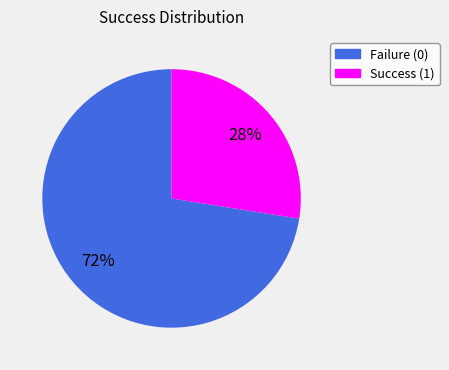

To the nearest percent, what is the average slice percentage?

50%